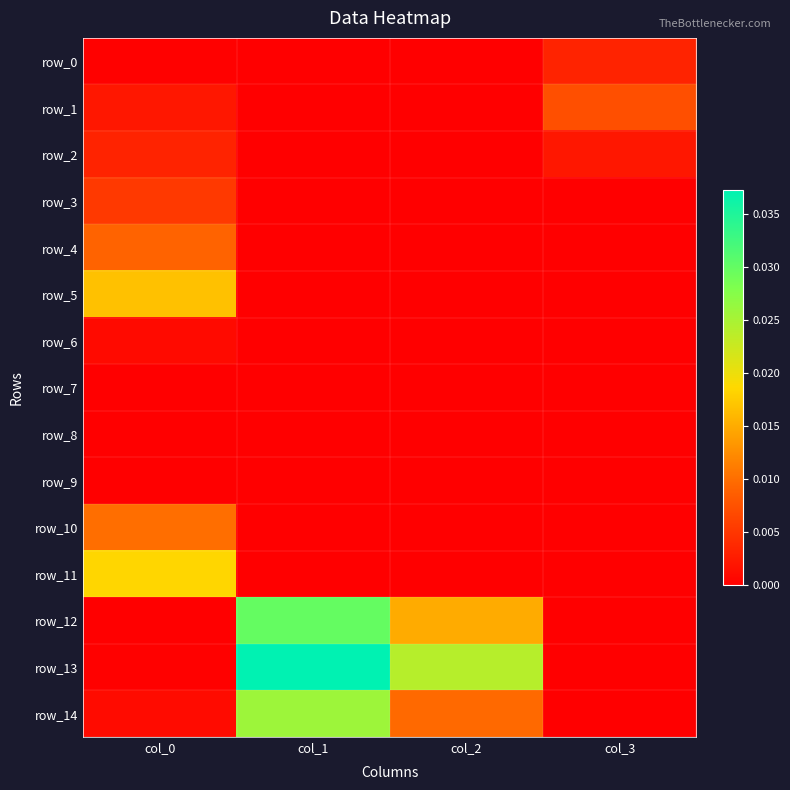

Is the value of row_6 at col_0 greater than the value of row_8 at col_3?

Yes